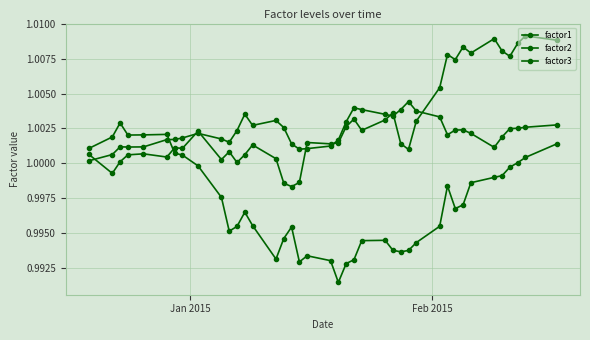

How many lines are shown in the chart?

3